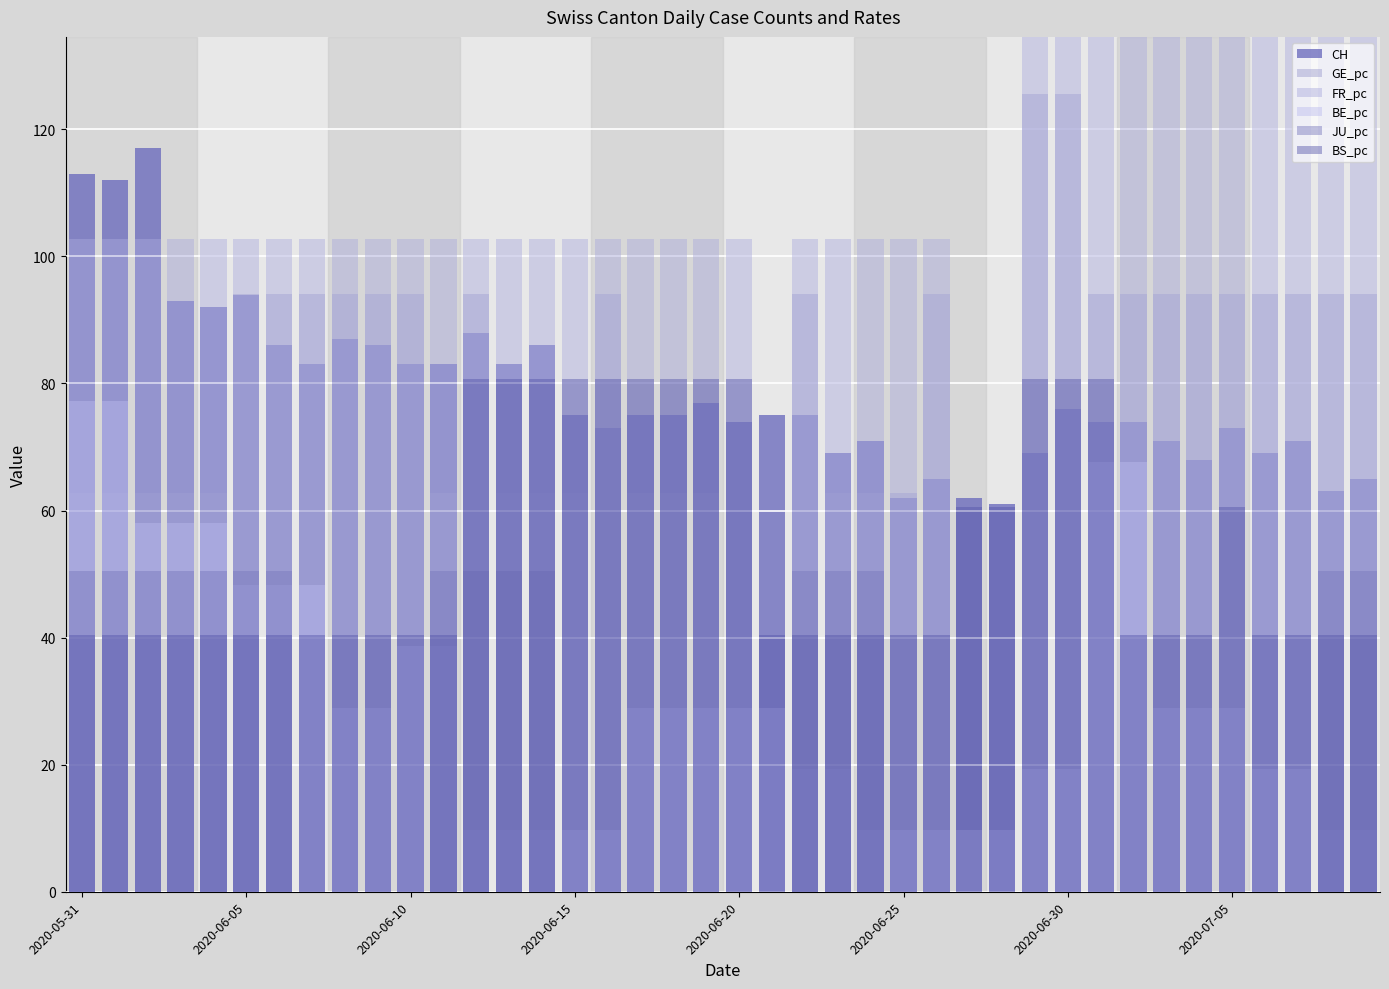

What is the label of the 16th bar from the right?

24